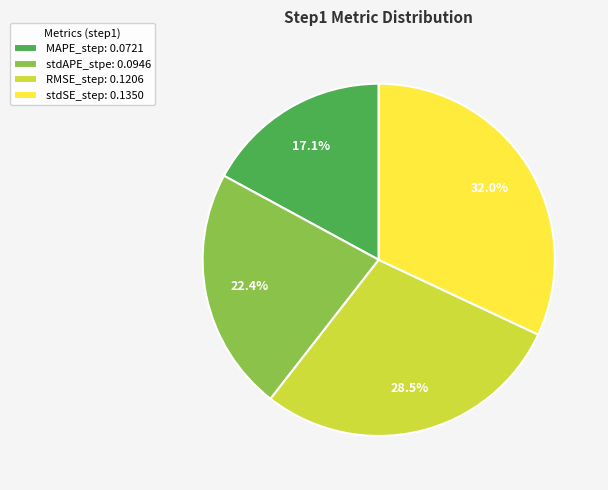

Count the number of slices in the pie.

4